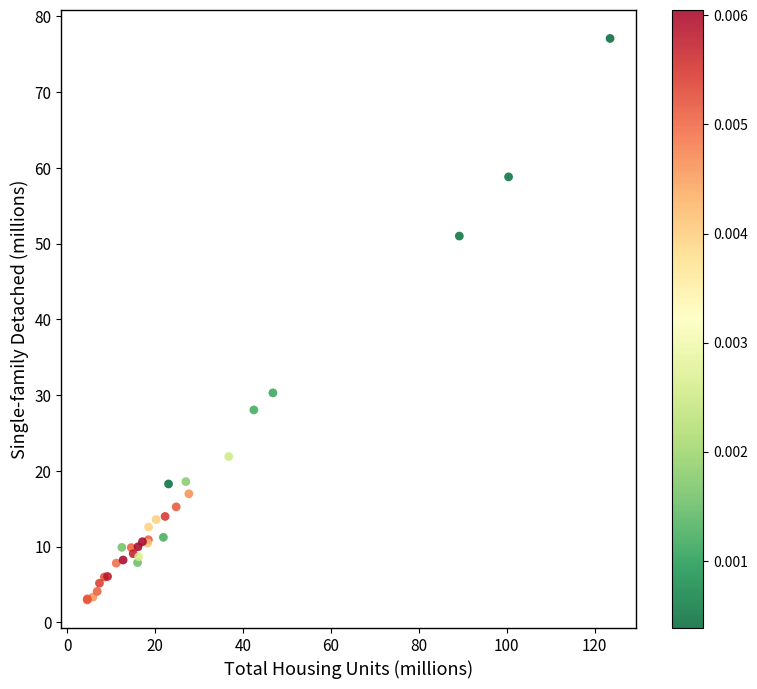

What Y value in the scatter plot is closest to 40?

30.3